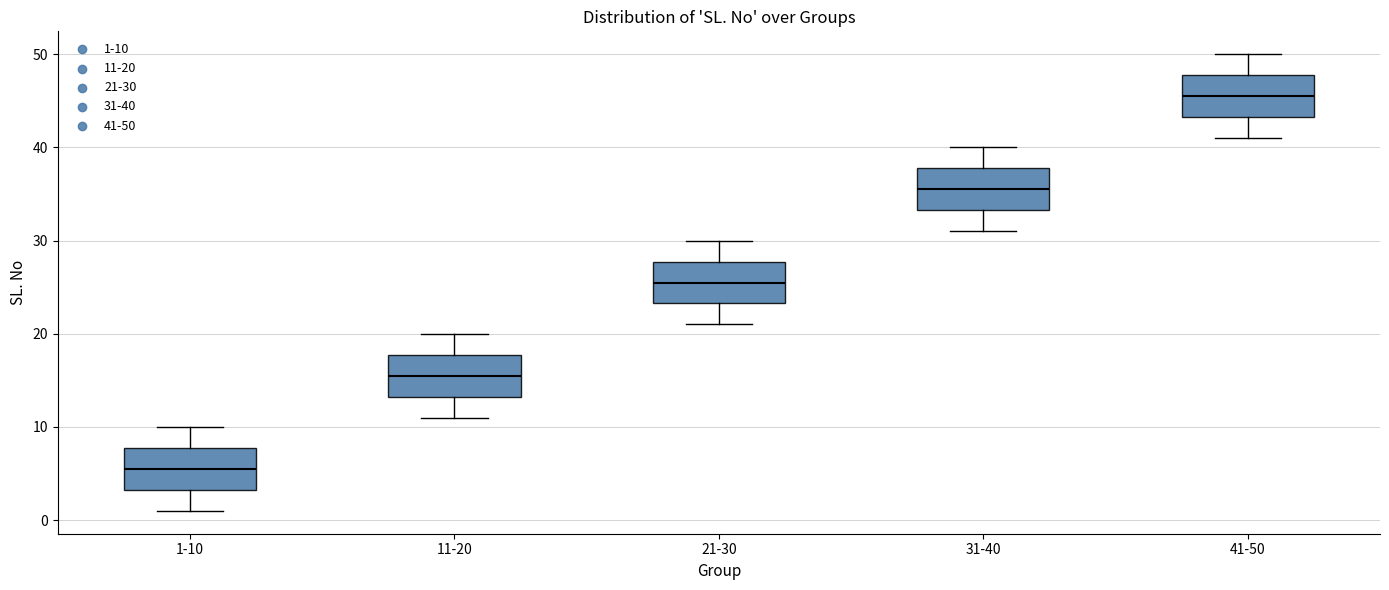

Where does the lower whisker of the box for 21-30 end on the y-axis? The values are not printed on the chart, so give them approximately, as read against the axis.

21